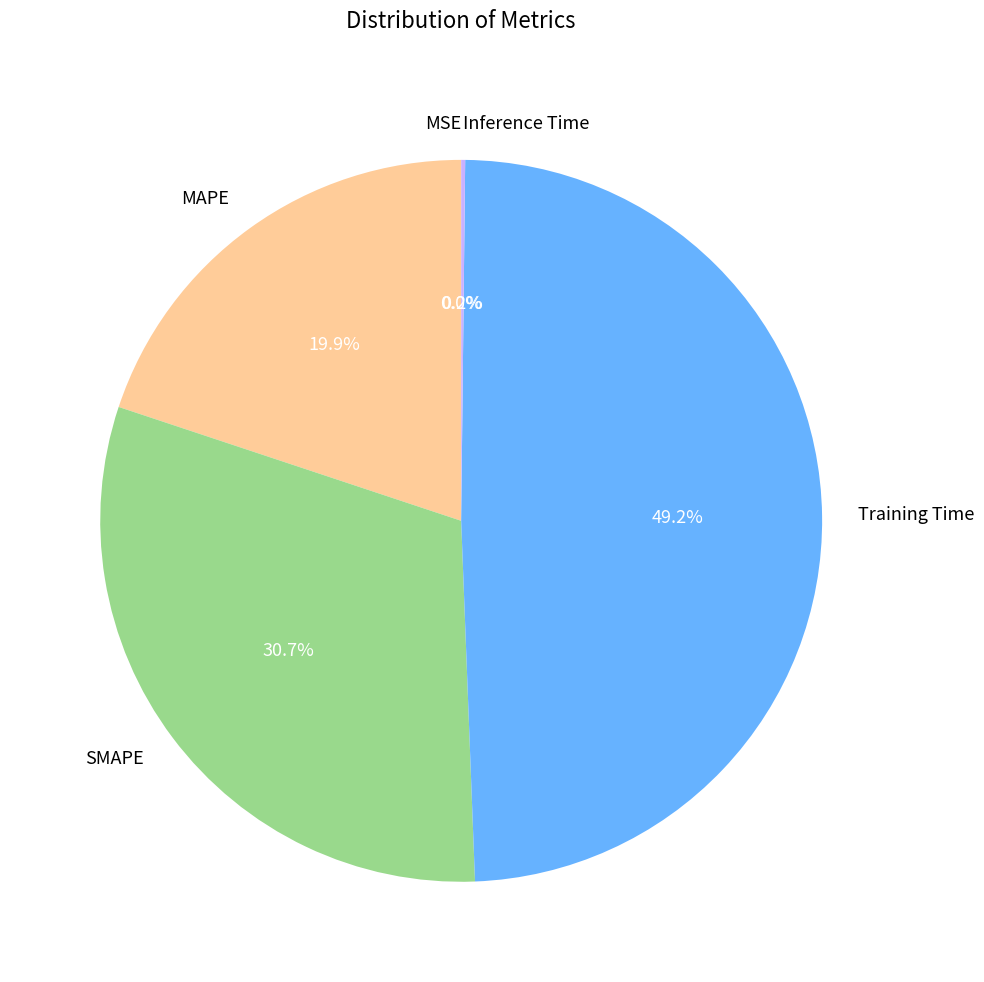

Is the sum of SMAPE and Training Time greater than half?

Yes